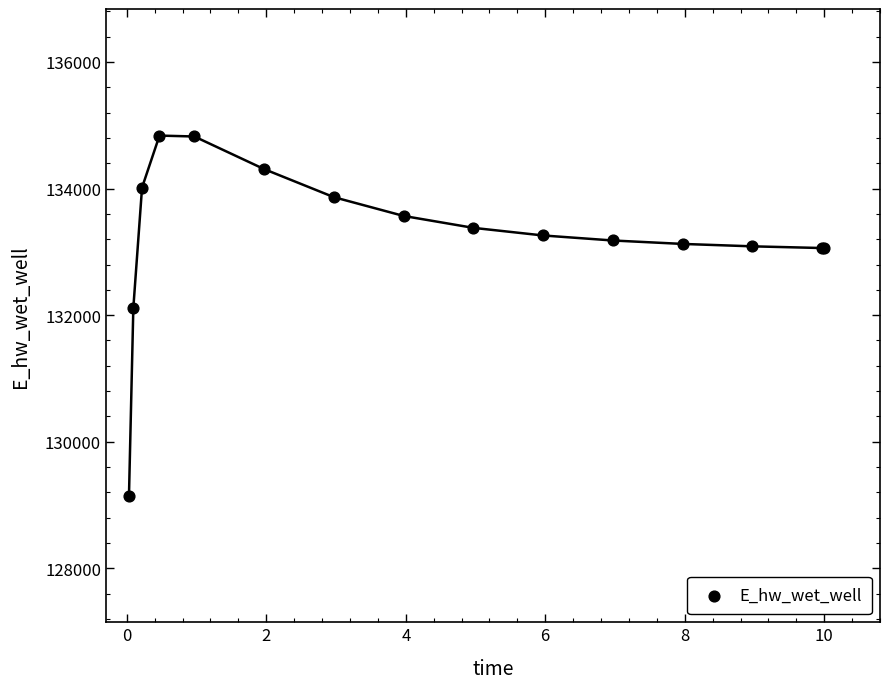

What Y value in the scatter plot is closest to 131992?

132116.5